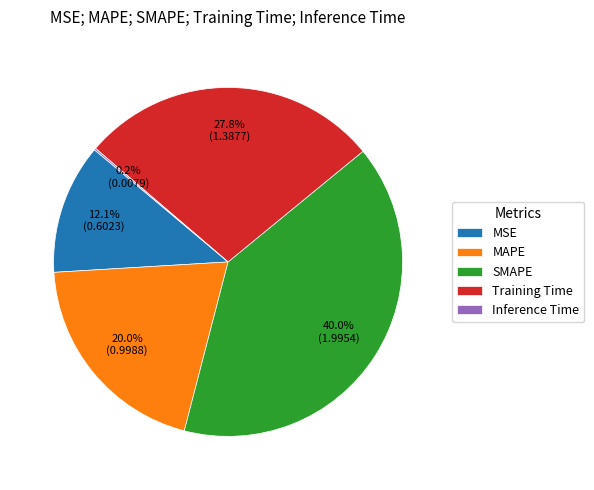

Do SMAPE and Training Time together represent more than half of the pie?

Yes